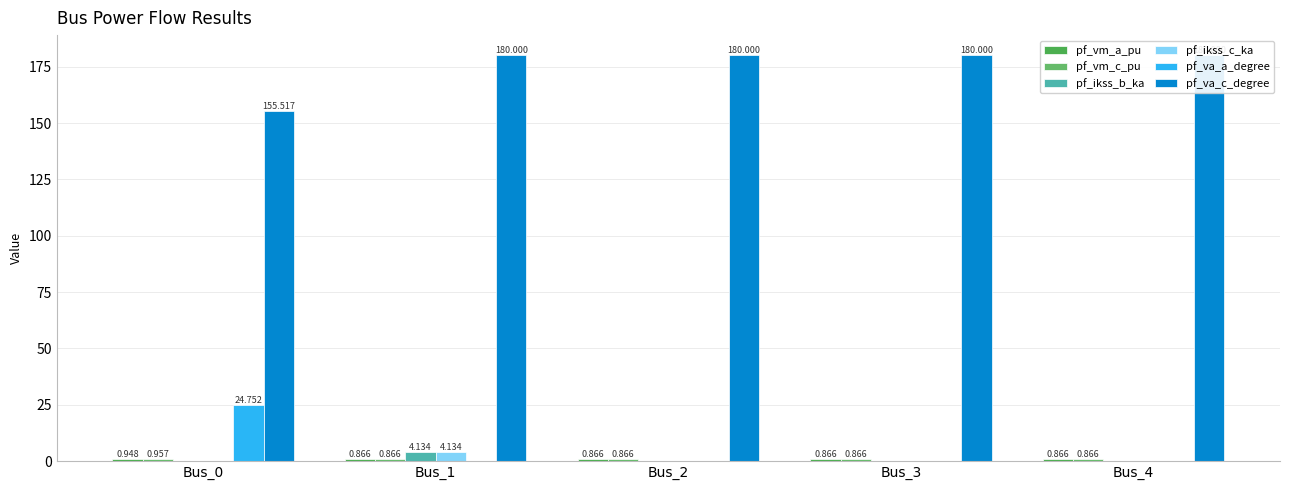

What is the sum of all pf_va_c_degree values?

875.5